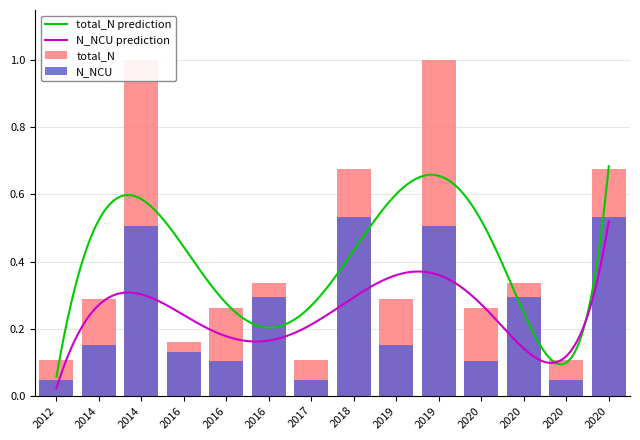

At which label is total_N closest to 0?

2012